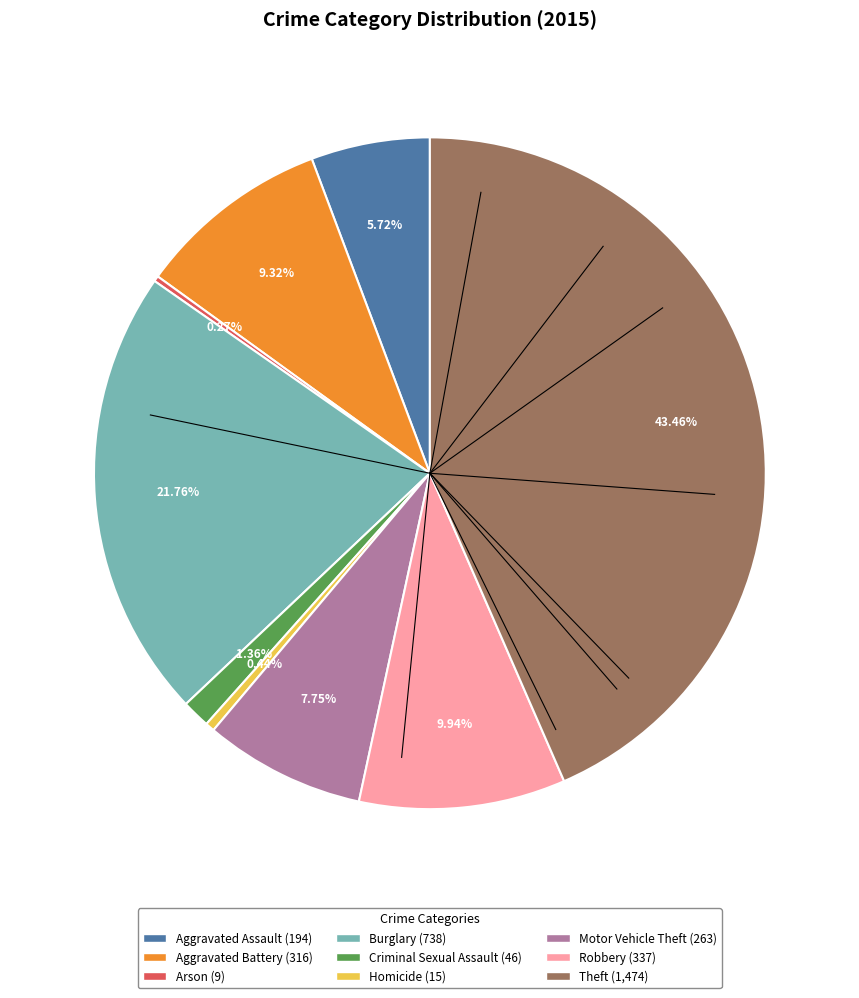

To the nearest percent, what percentage of the pie is Aggravated Battery?

9%